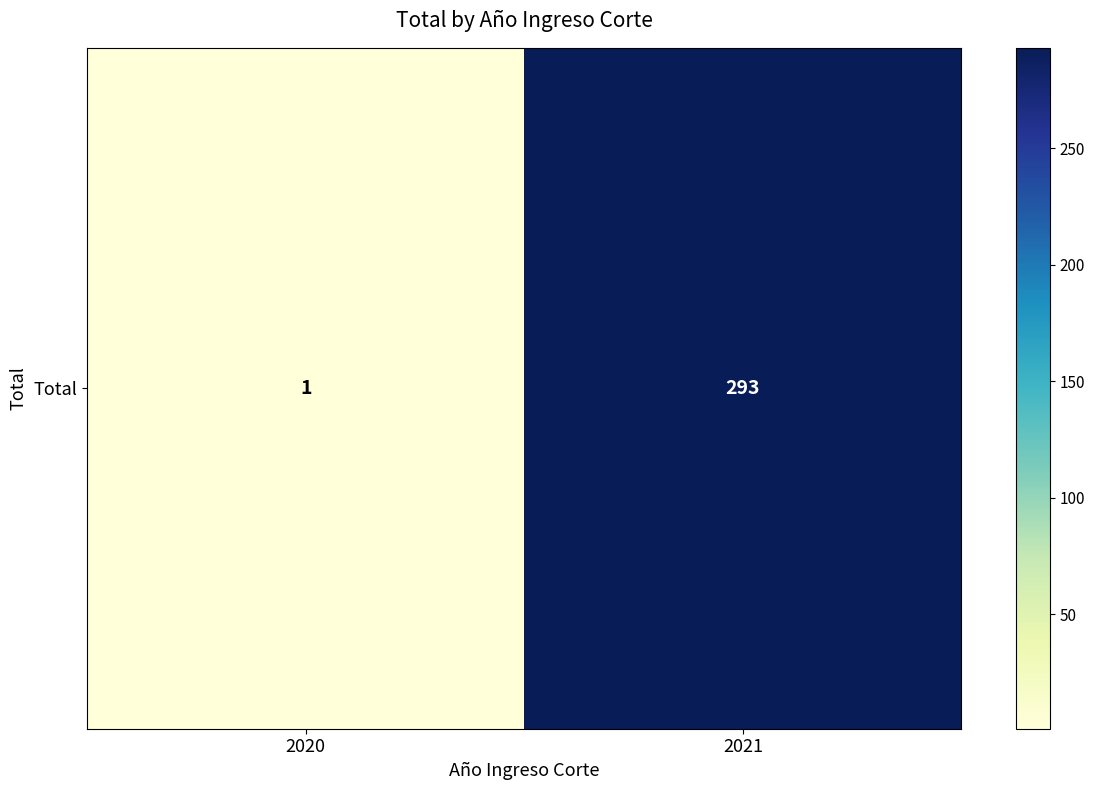

True or false: the data shows 2 at 2020.

False